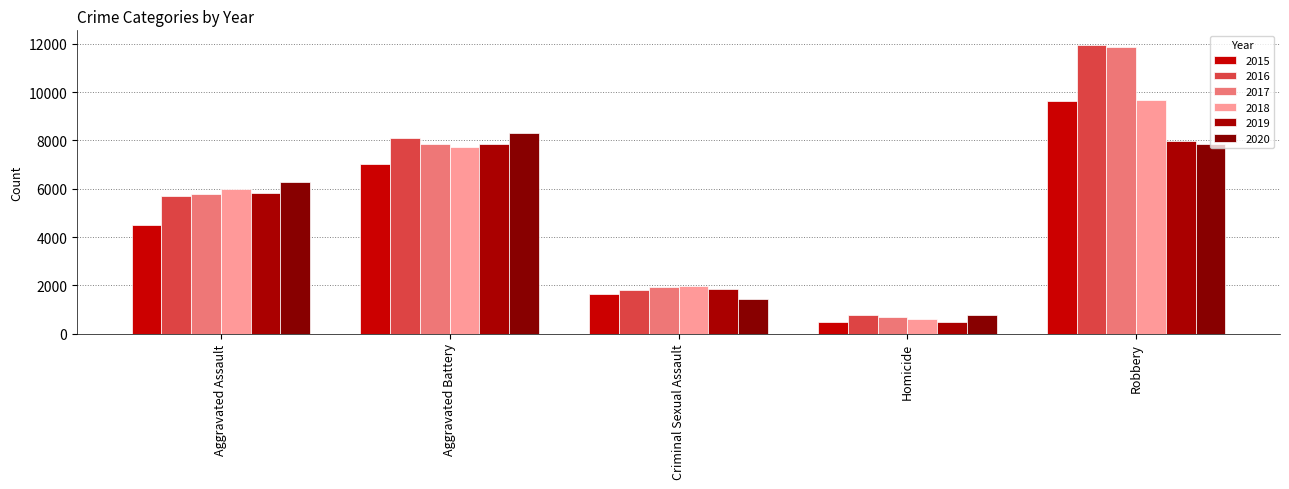

Which series changed the most between Aggravated Battery and Homicide?

2020